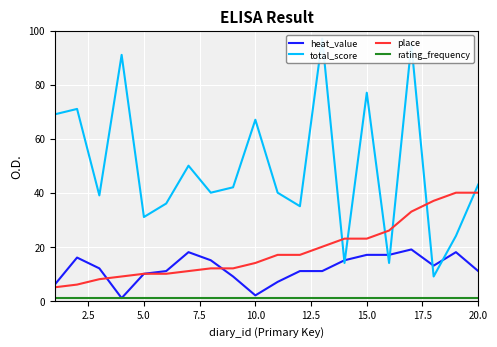

What are all the series names shown in the legend?

heat_value, total_score, place, rating_frequency